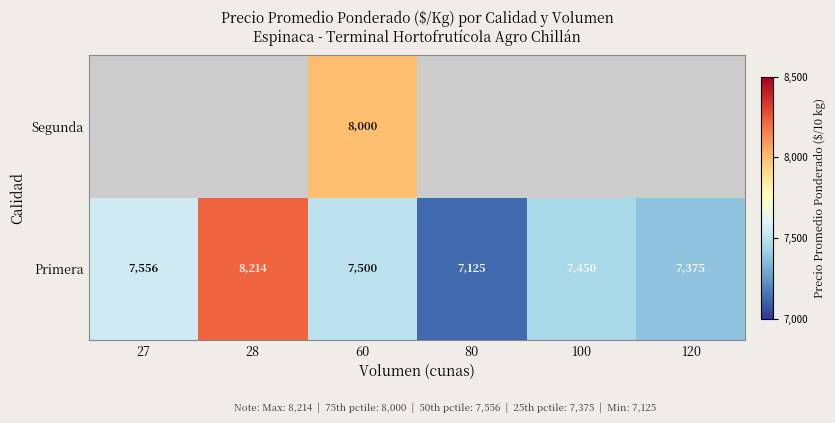

The value of Segunda at 60 is 2643.3. True or false?

False